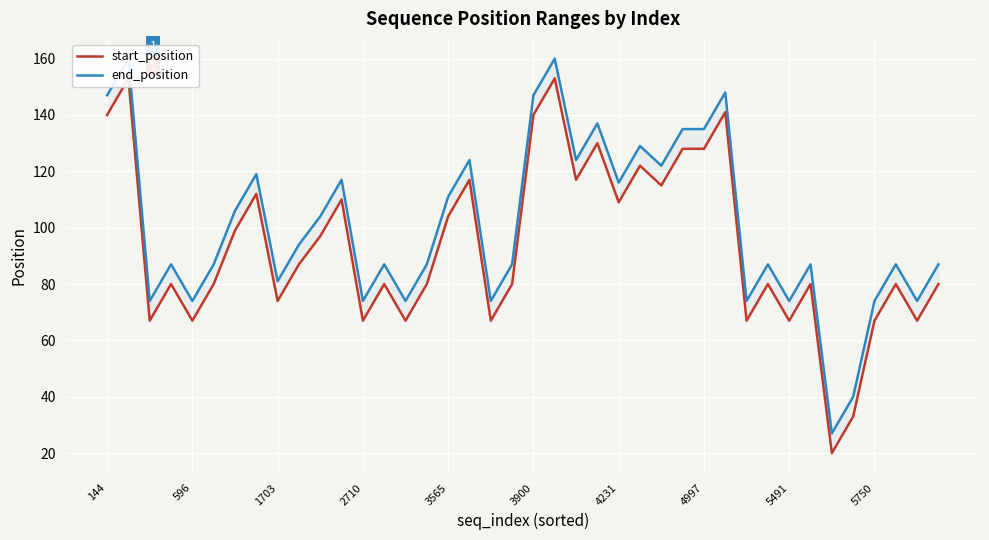

How many interior local peaks does the end_position series have?

13